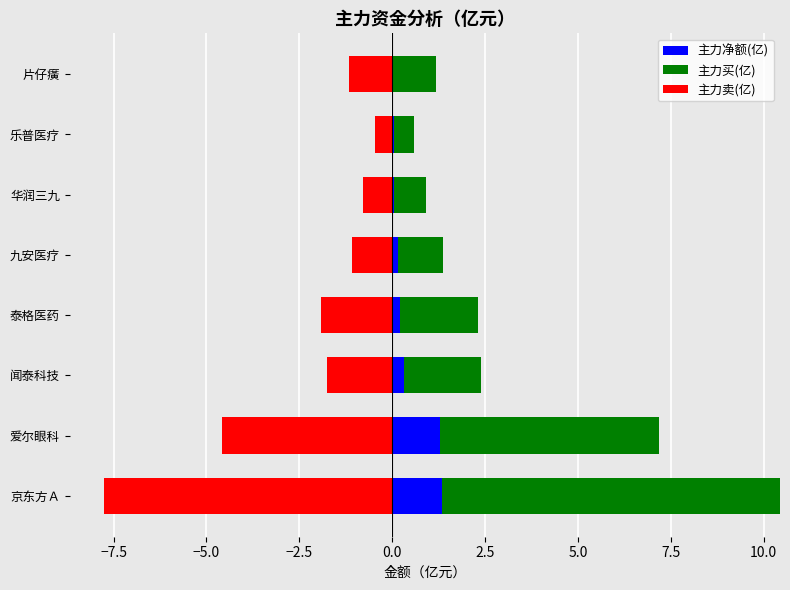

True or false: 主力净额(亿) has a value of 0.1 at 华润三九.

True